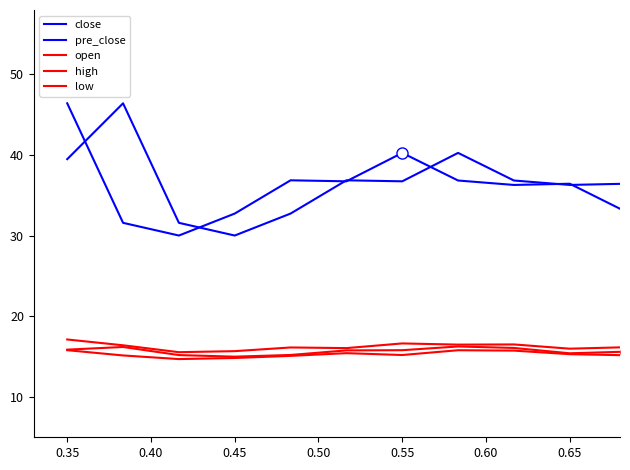

Does the chart display data point markers on the line(s)?

No